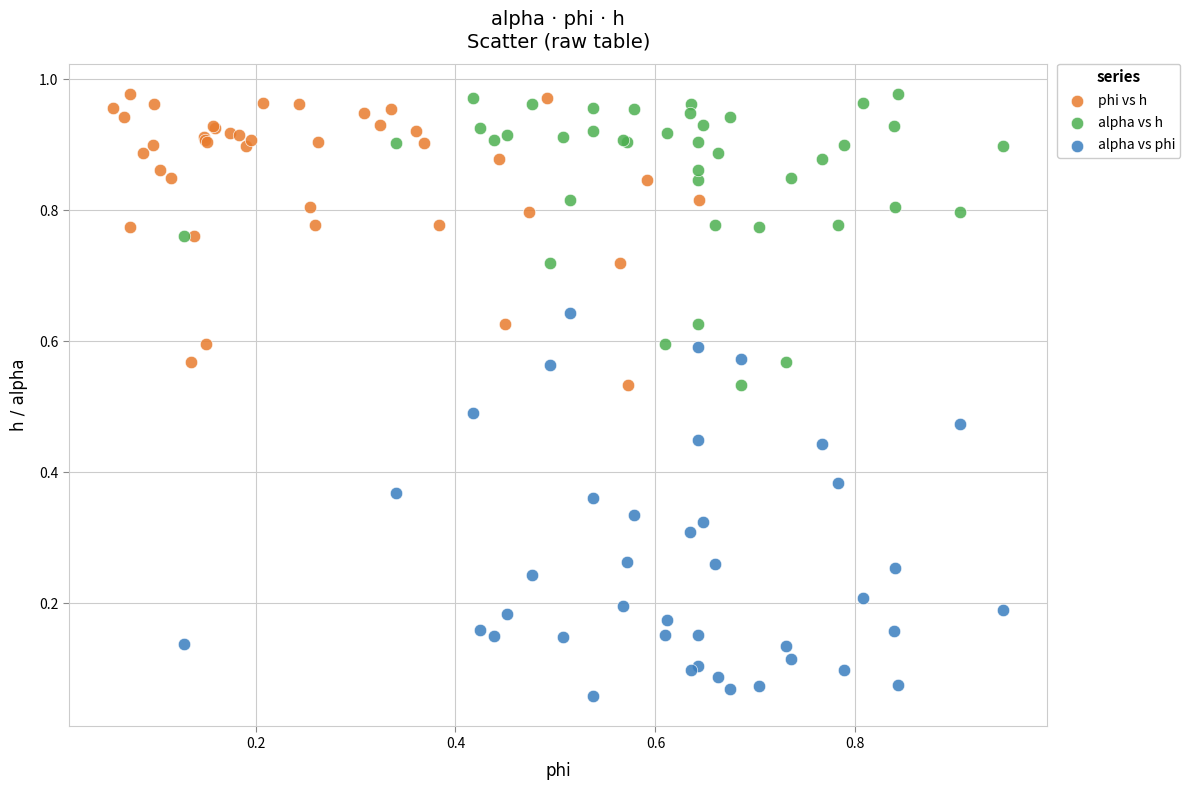

Which series reaches the minimum Y coordinate?

alpha vs phi